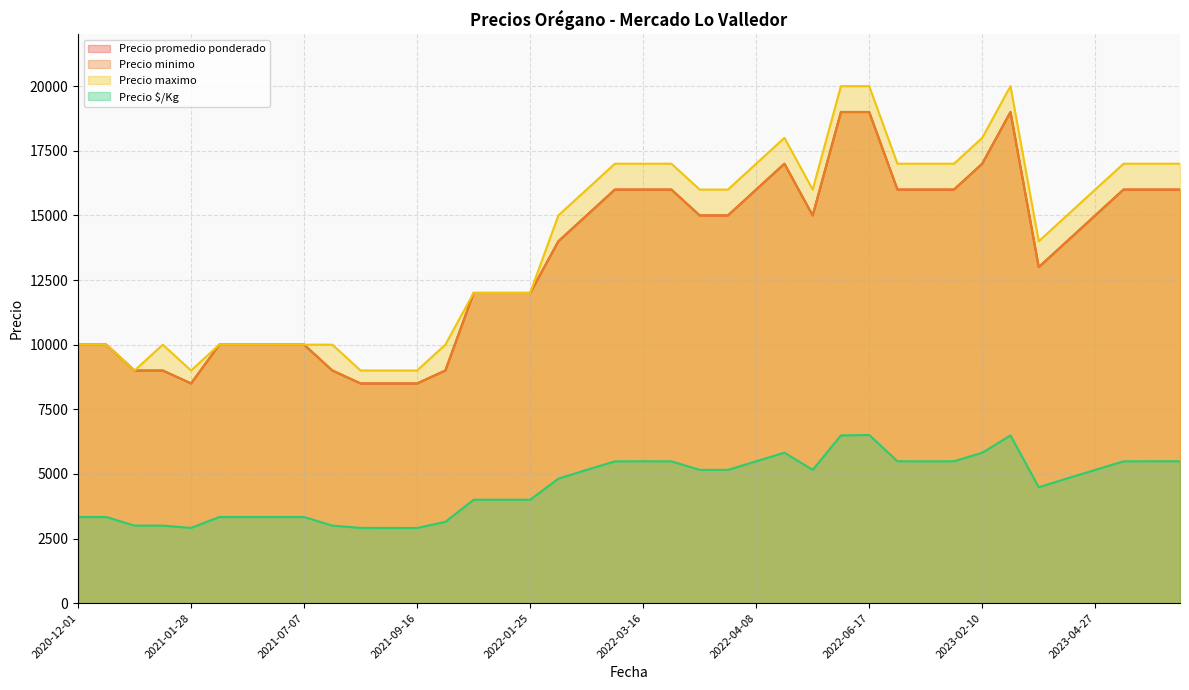

In Precio $/Kg, how many points are higher than both neighbors (excluding endpoints)?

4